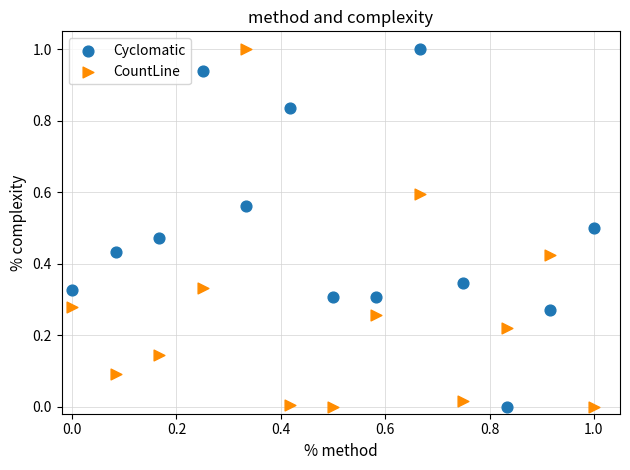

What is the X range (max minus min) for the scatter plot?

1.0